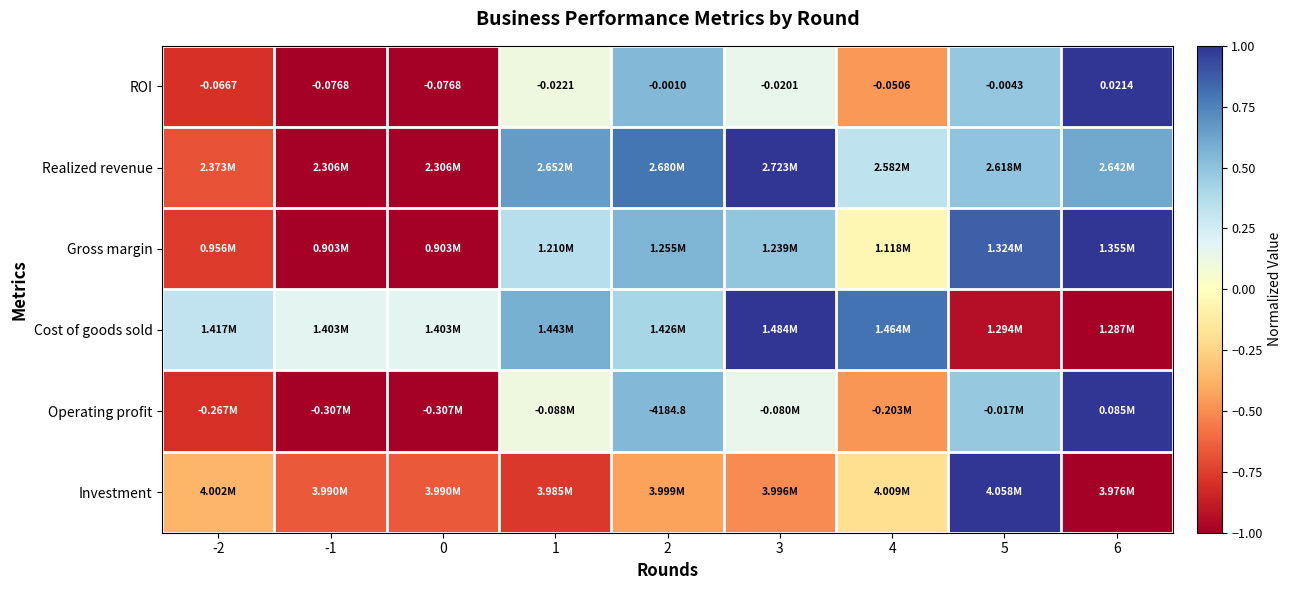

The Realized revenue series shows 0.2 at 6. True or false?

False